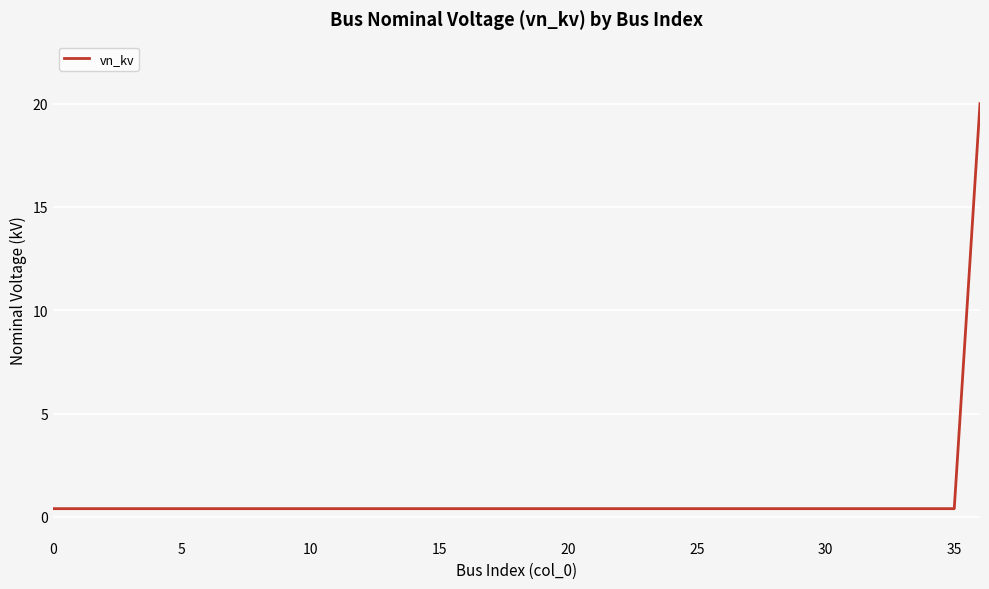

What is the maximum value shown in the chart?

20.0